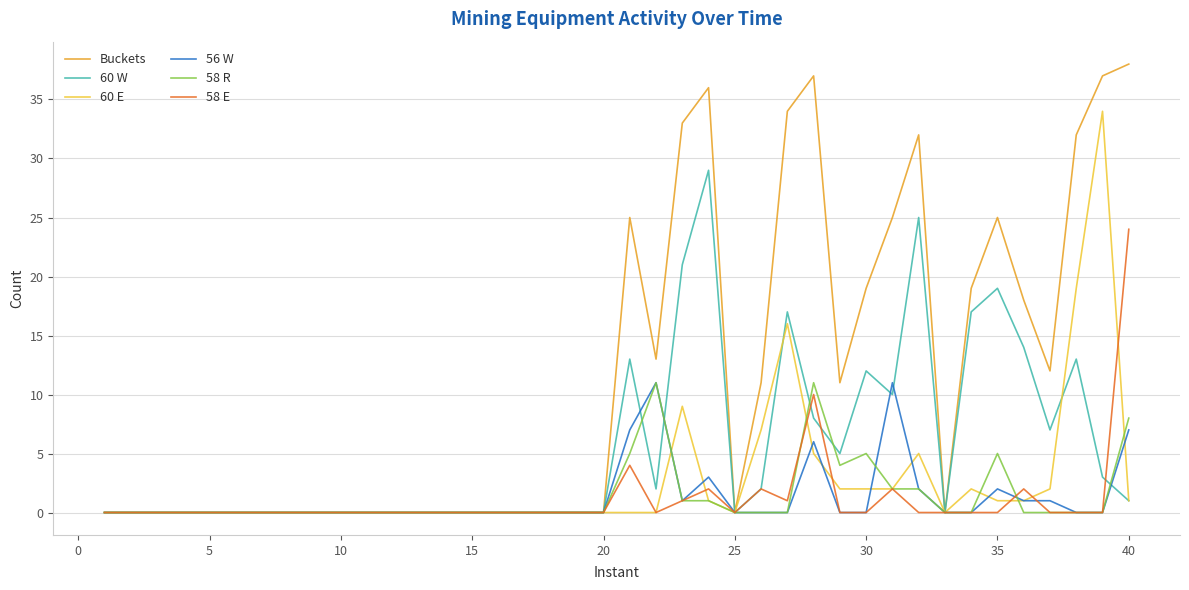

Which series has the largest range (max minus min)?

Buckets